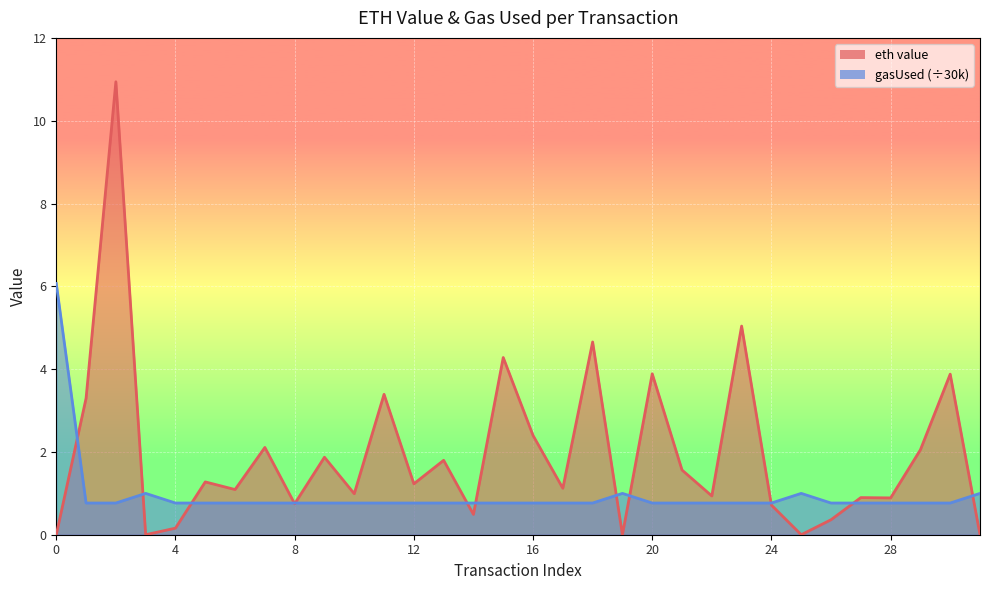

List the labels in order of gasUsed value, smallest first.

1, 2, 4, 5, 6, 7, 8, 9, 10, 11, 12, 13, 14, 15, 16, 17, 18, 20, 21, 22, 23, 24, 26, 27, 28, 29, 30, 3, 19, 25, 31, 0